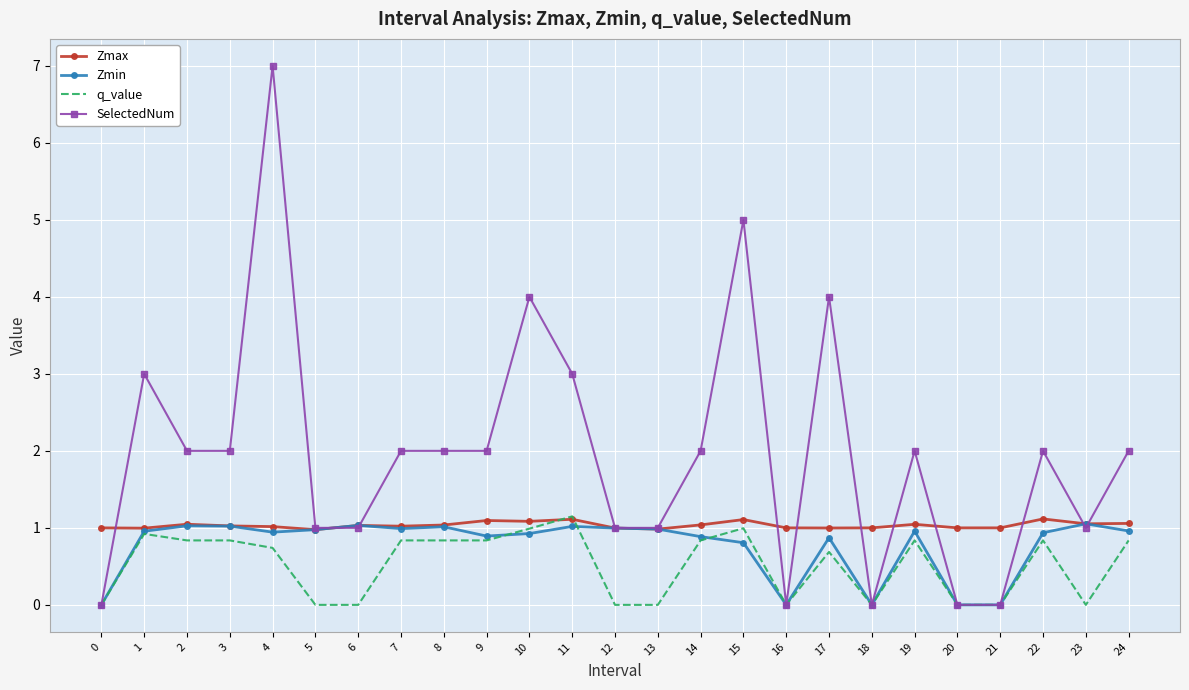

Read the q_value value at 17.

0.7